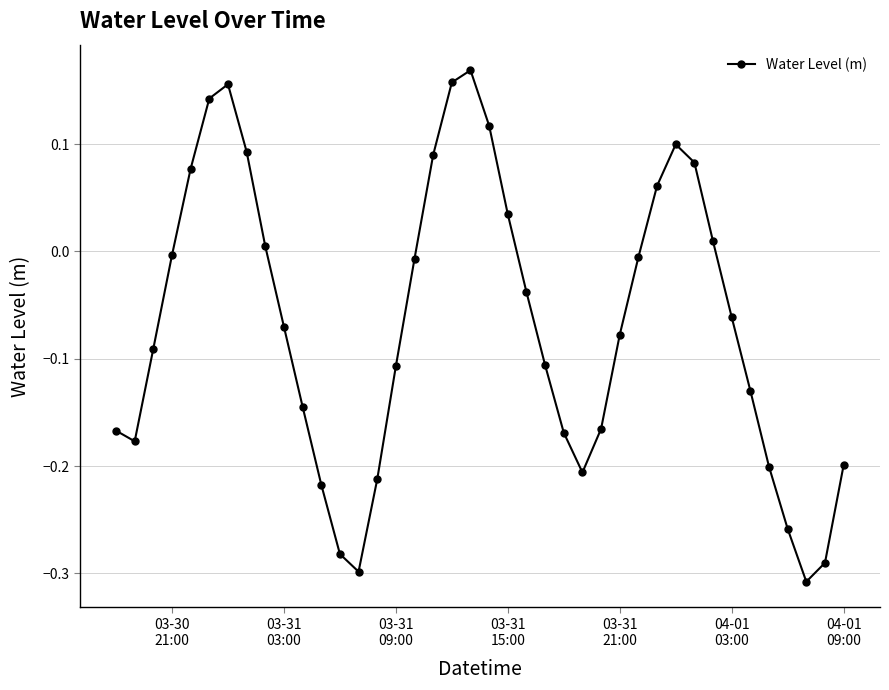

How many interior local peaks (higher than both neighbors) does the data have?

3